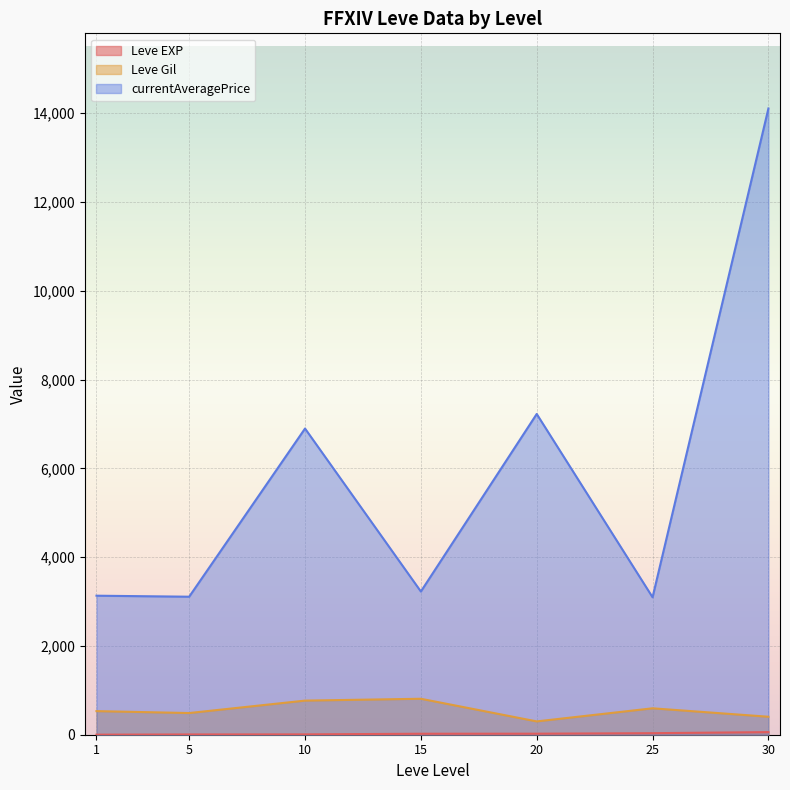

Which series ends up on top after the final intersection of Leve EXP and Leve Gil?

Leve Gil